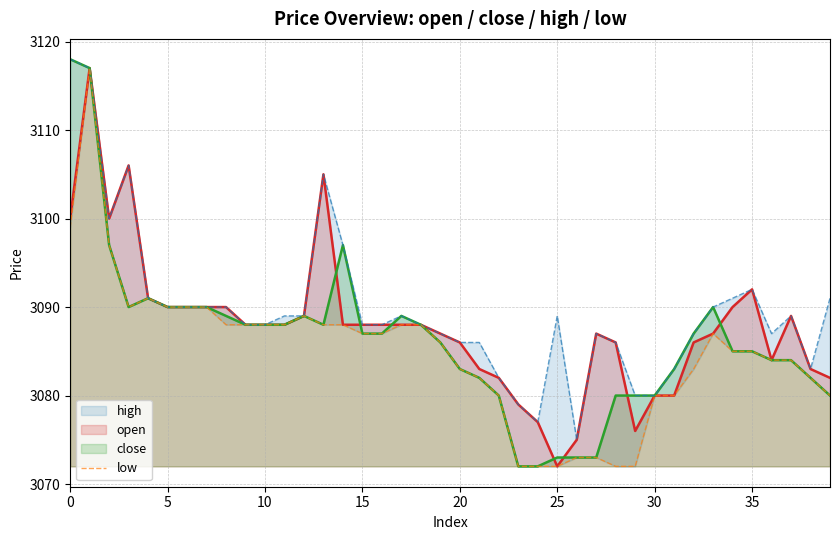

Approximately how many times larger is the value at 23 compared to 21?

1.0